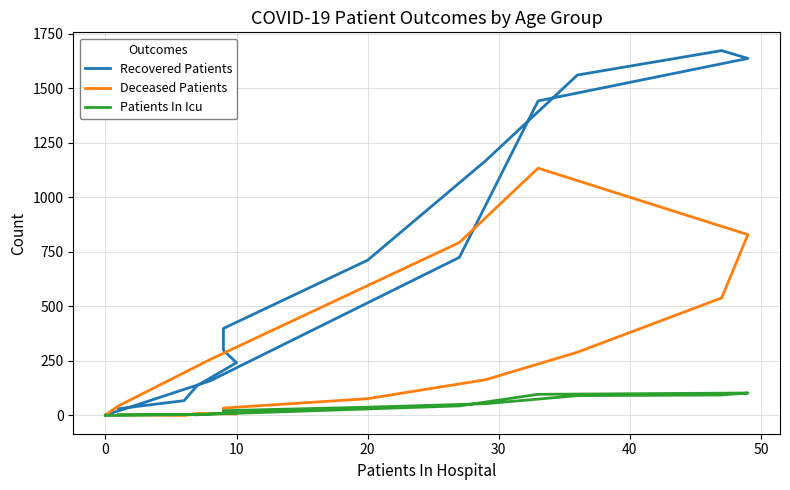

What is the total value across all series at 10?

149